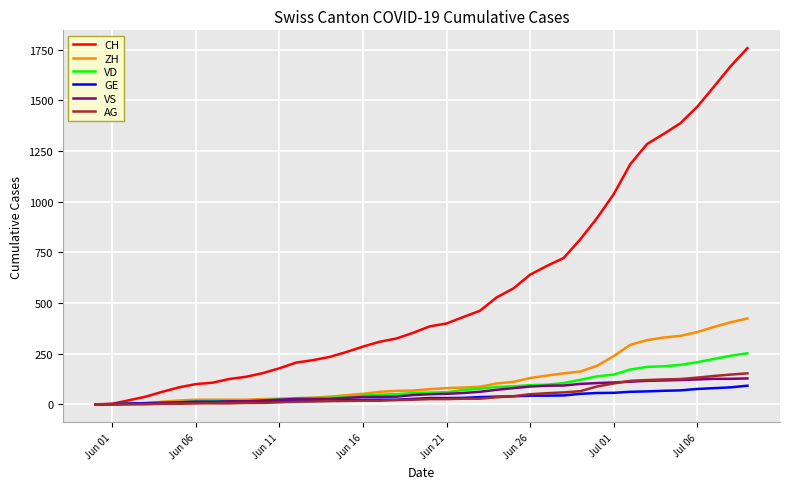

At how many categories does at least one series exceed 1733?

1